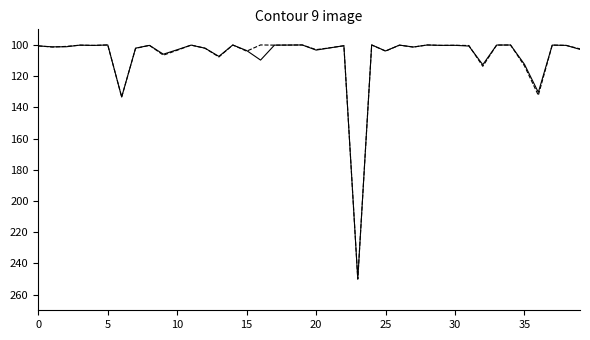

Is this an area chart (filled region under the line)?

No